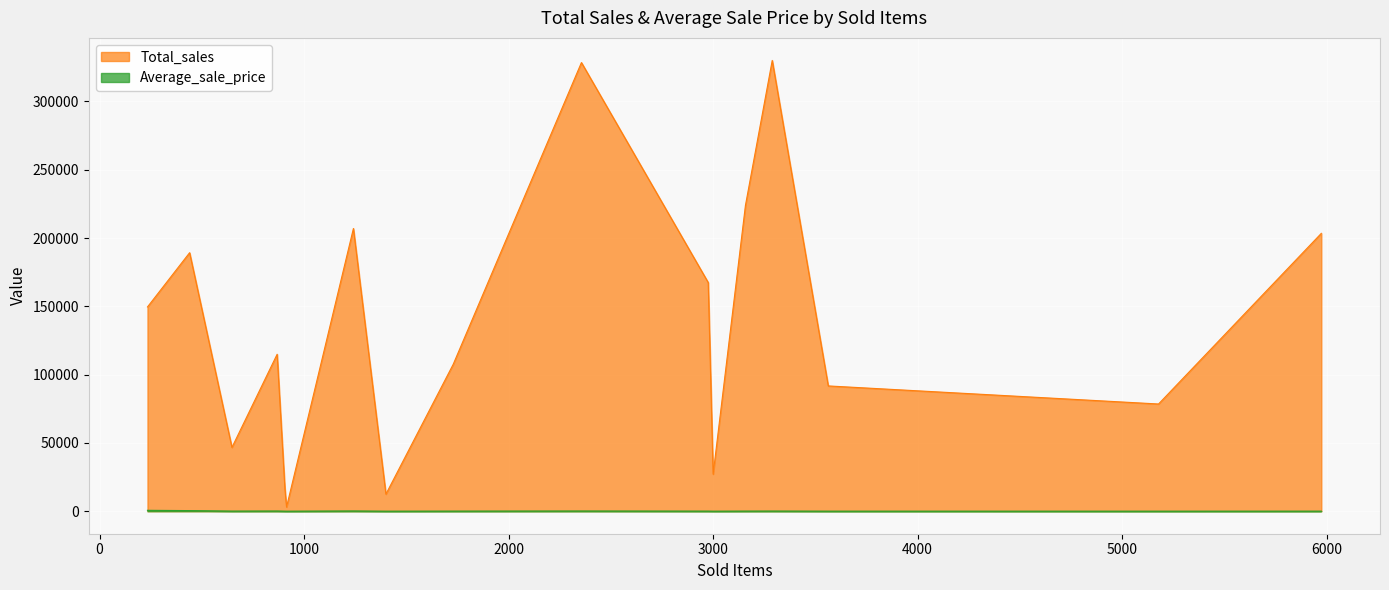

List the series in order of their peak value, lowest first.

Average_sale_price, Total_sales